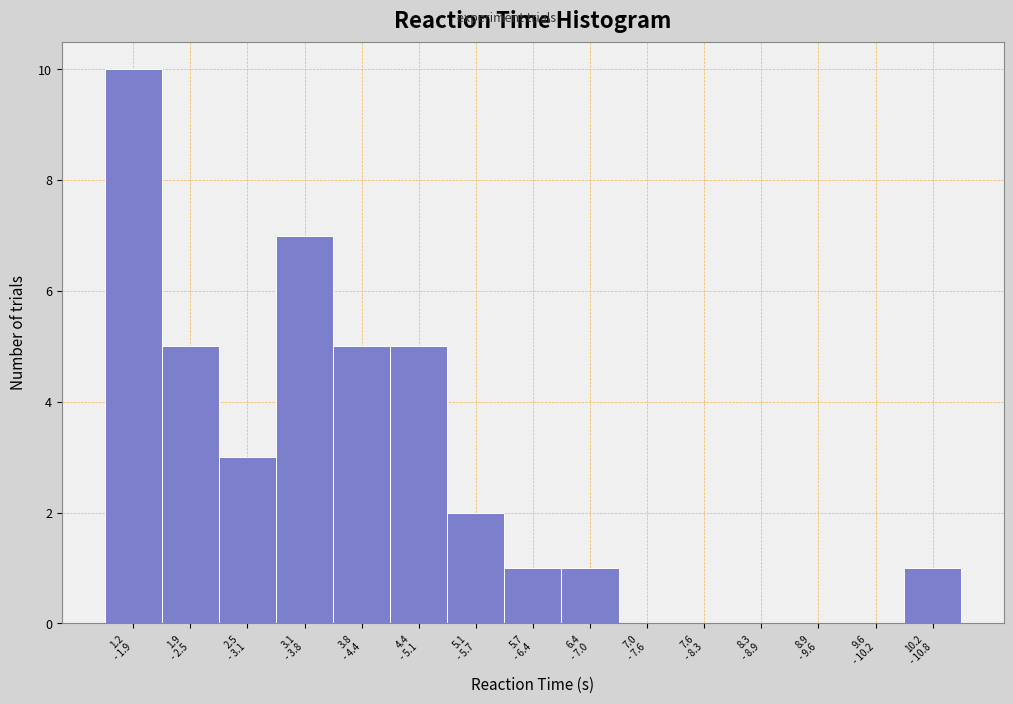

What is the greatest value displayed?

10